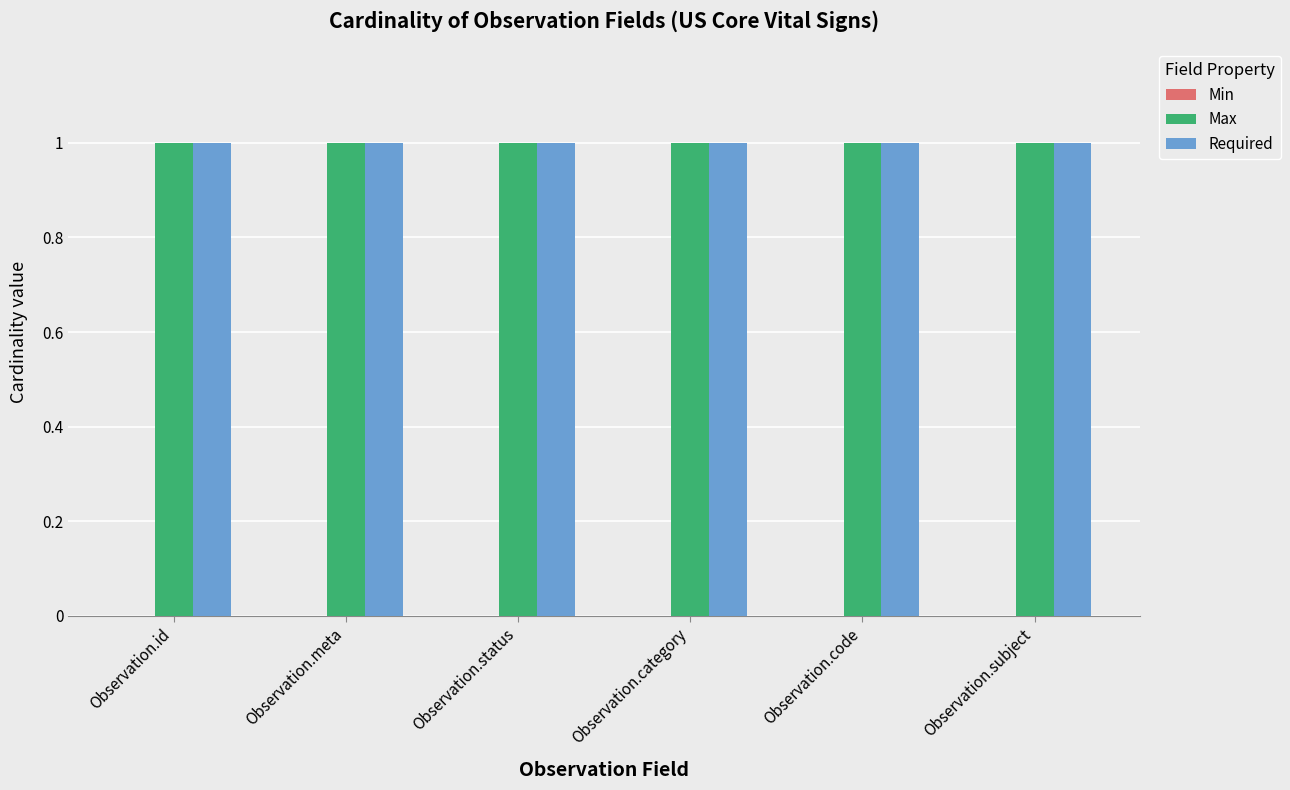

What is the value of the Required bar at the 1st from the left?

1